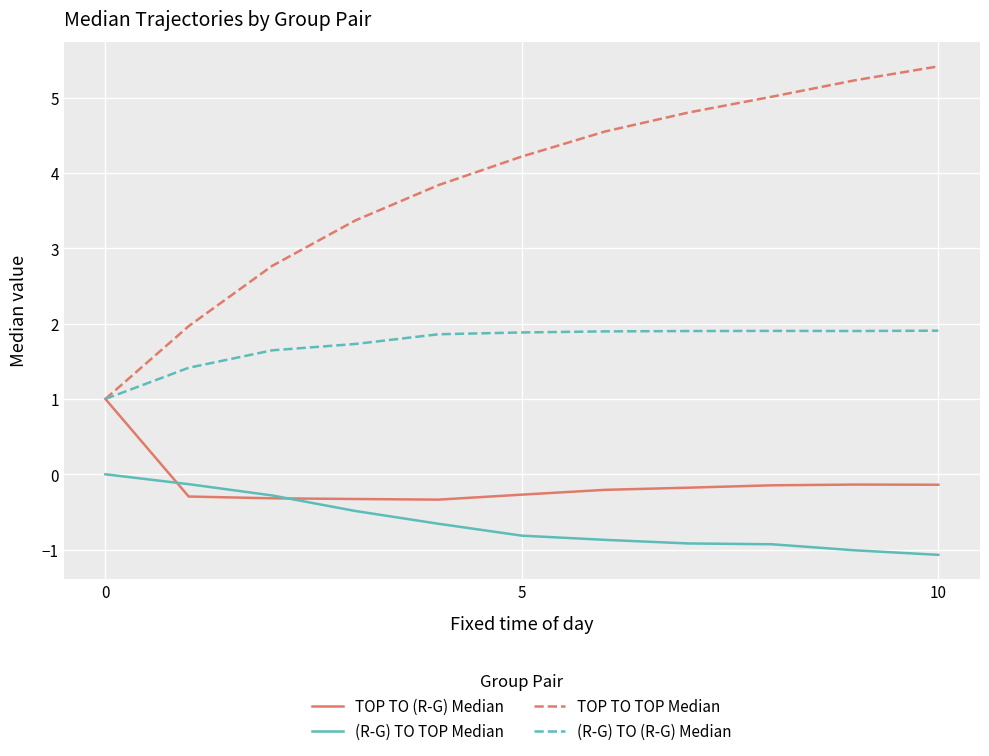

Which series has the largest total across all categories?

TOP TO TOP Median